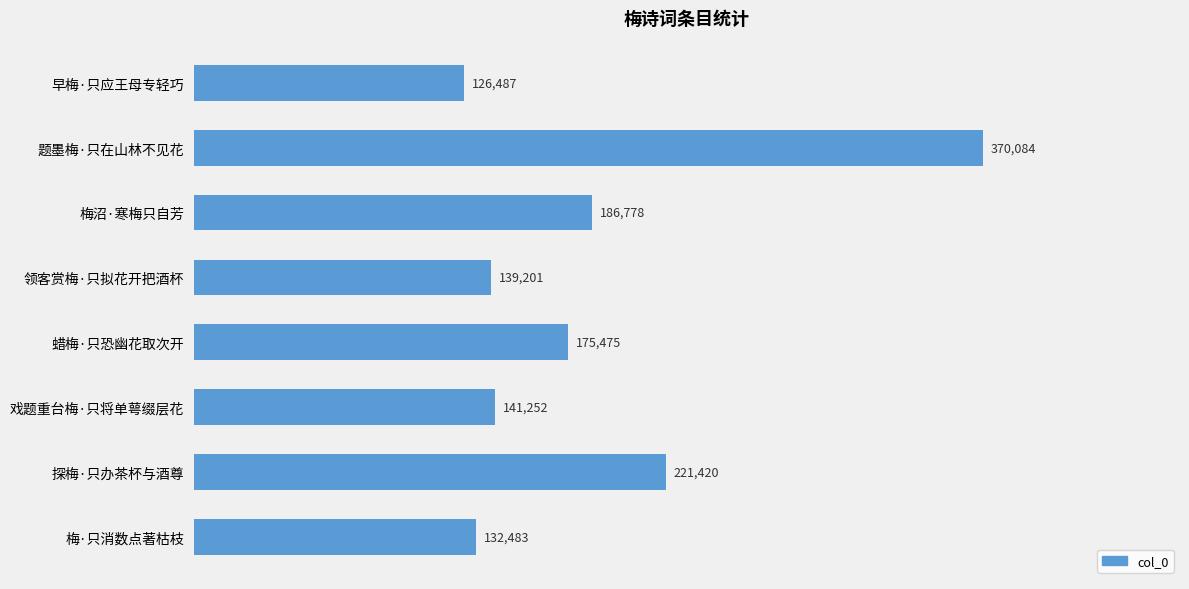

Count the number of data series in this chart.

1